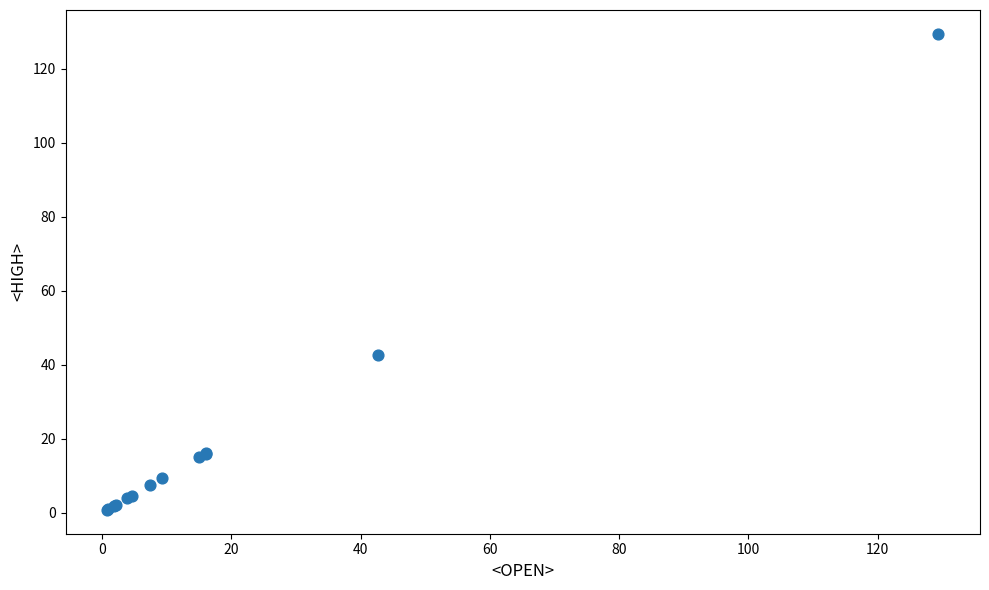

What Y value in the scatter plot is closest to 65?

42.7